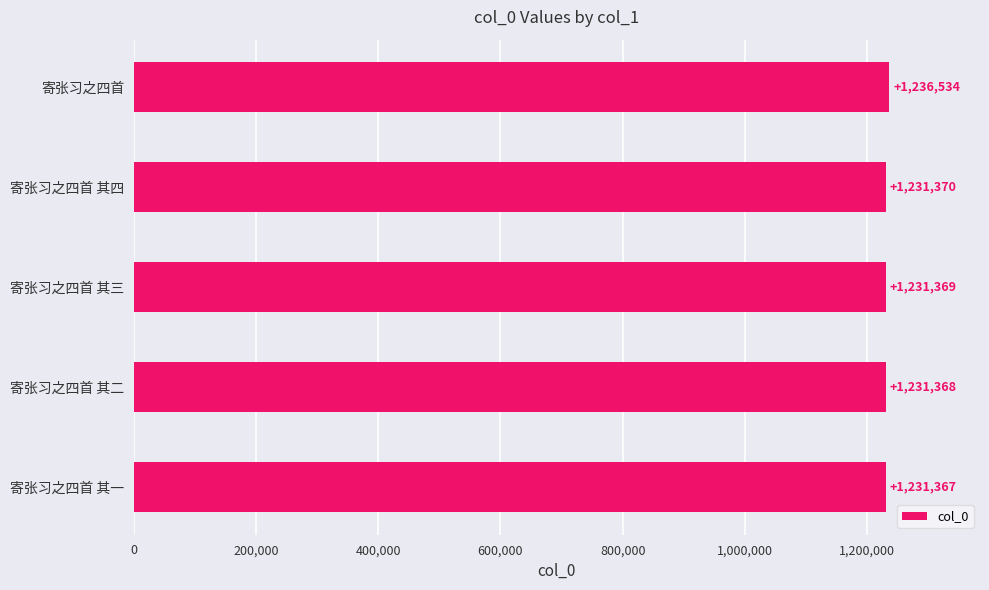

What is the difference between the maximum and minimum values?

5167